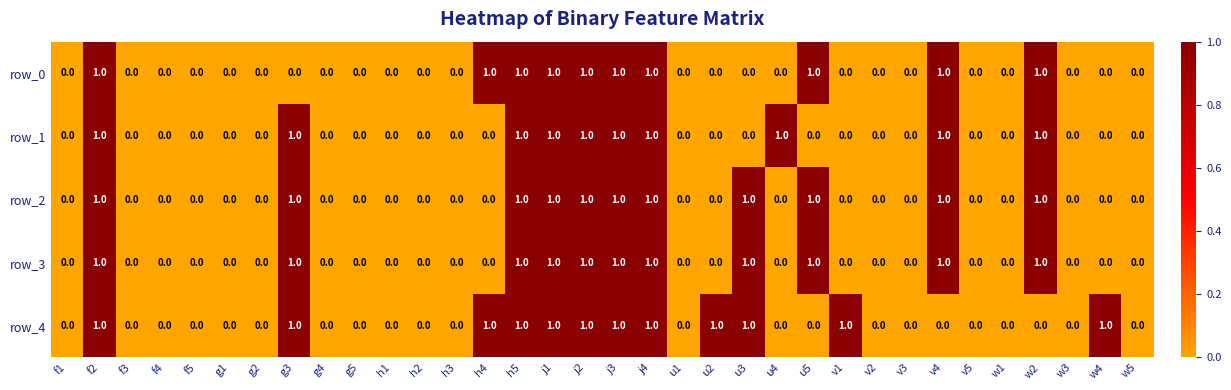

Count the row_4 values in the range 0 to 1.

34